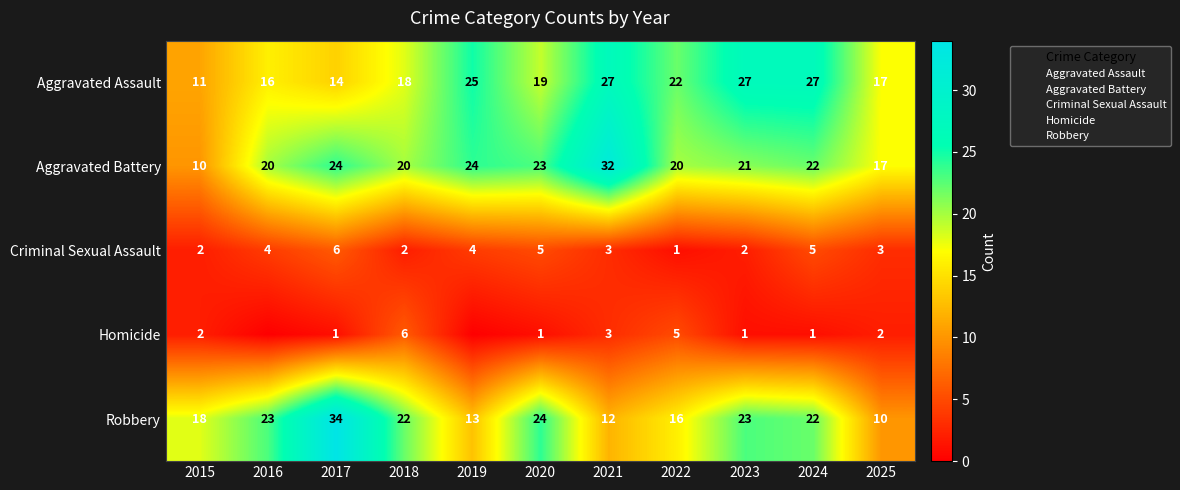

Which series has the largest range (max minus min)?

Robbery